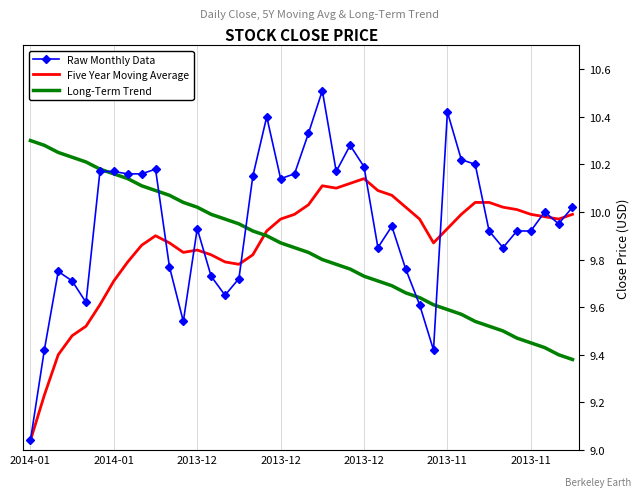

Count the number of data series in this chart.

3